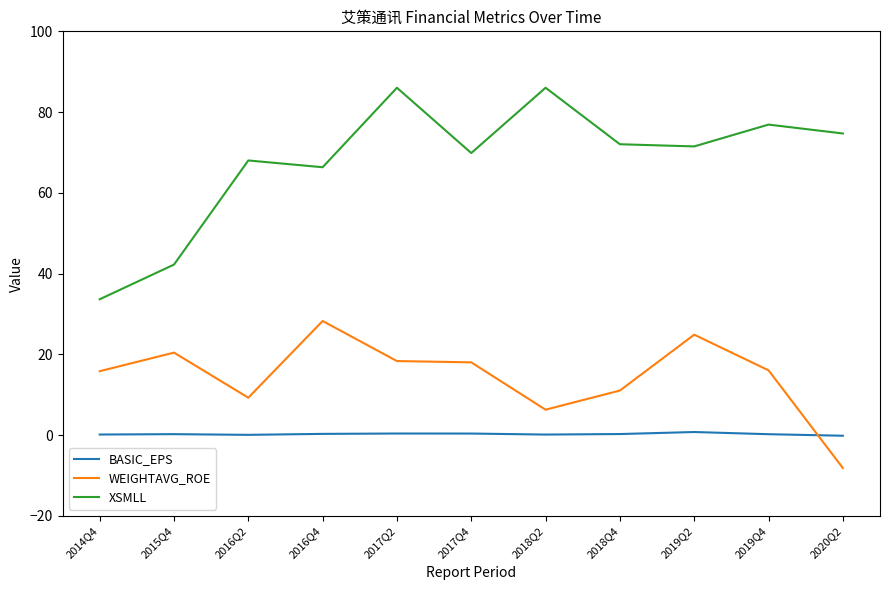

Is it true that XSMLL equals 72.0 at 2018Q4?

True